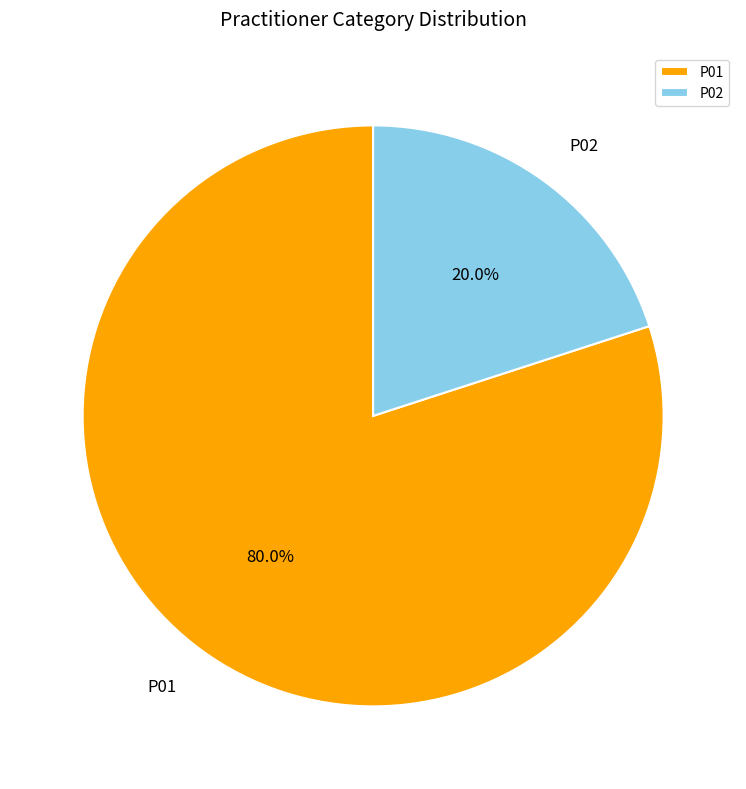

To the nearest percent, what is the difference between the largest and smallest slice percentages?

60%